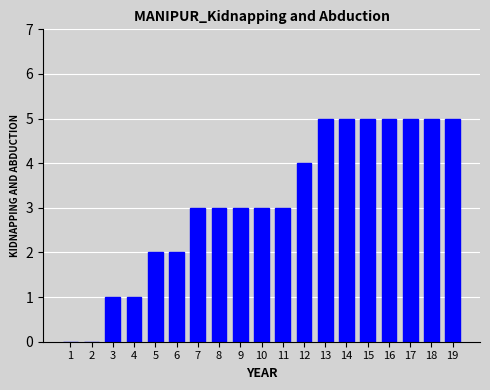

What is the sum of all values?

60